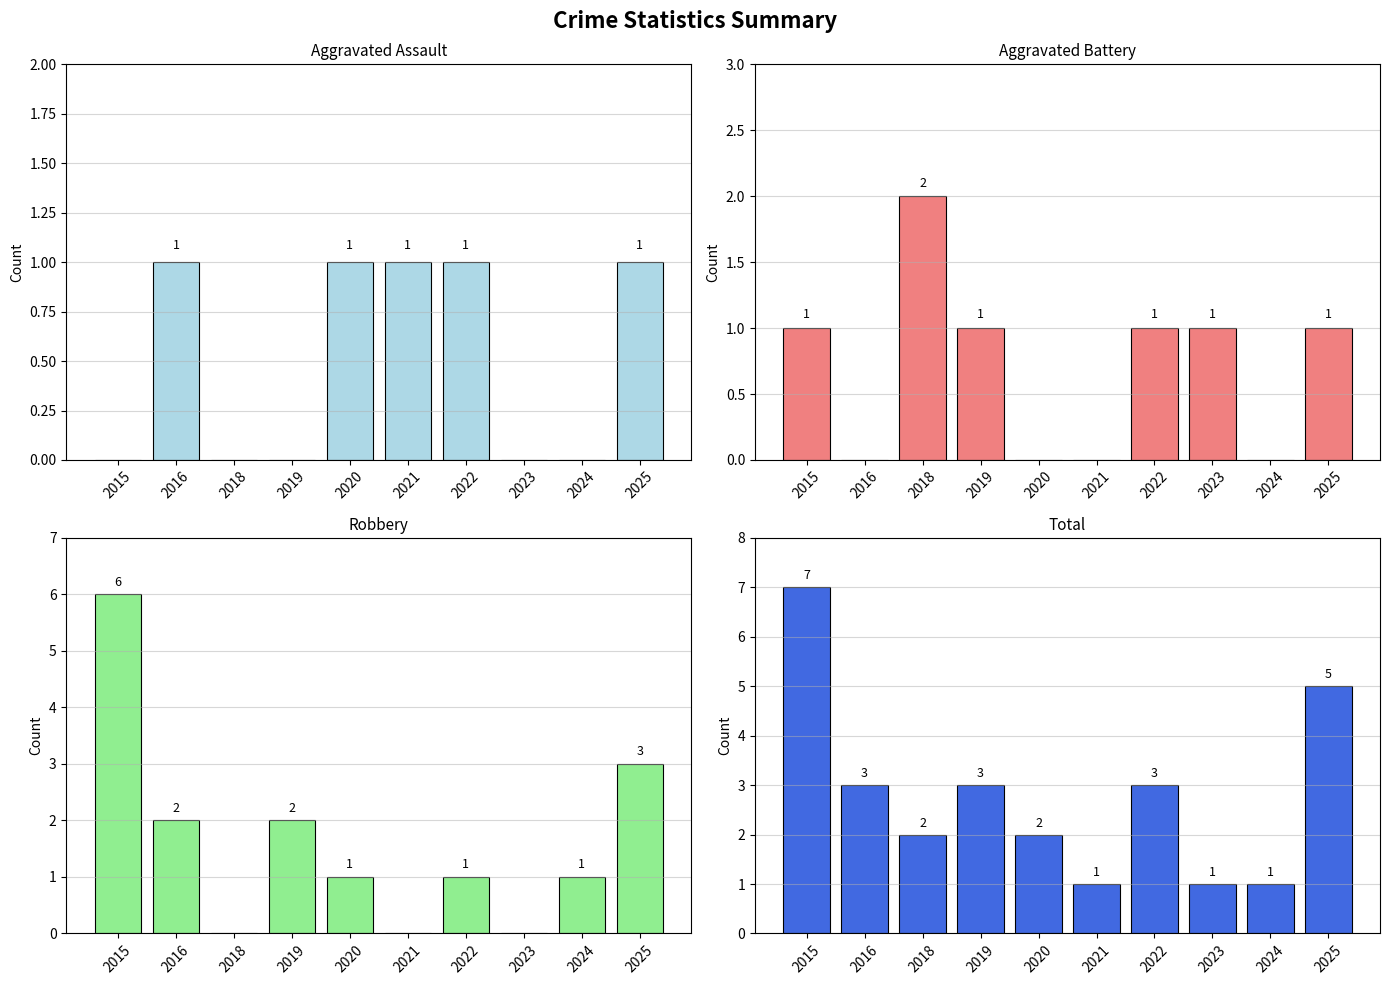

What is the difference between the highest and lowest values at 2025?

4